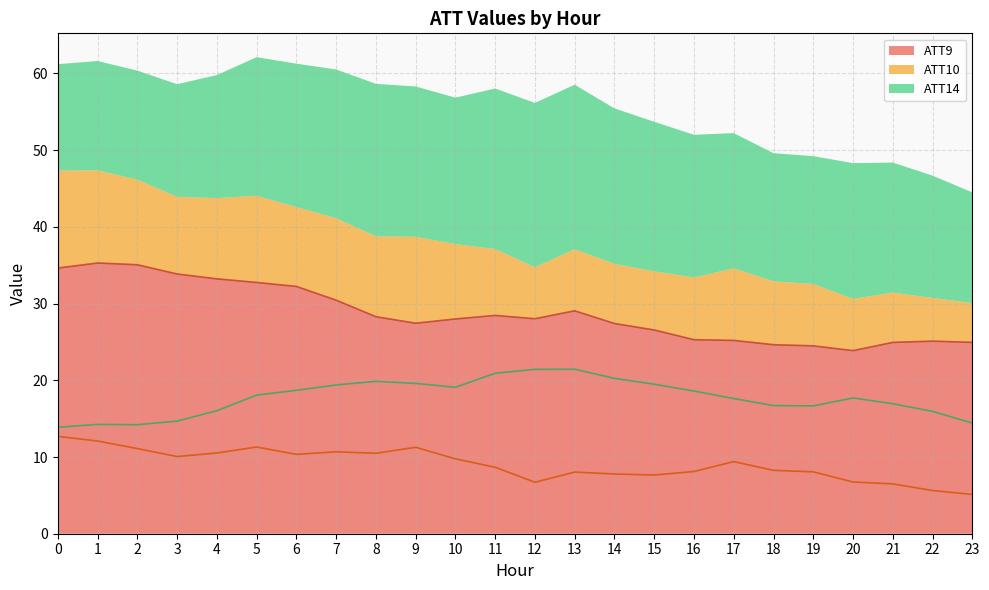

Does the chart display data point markers on the line(s)?

No